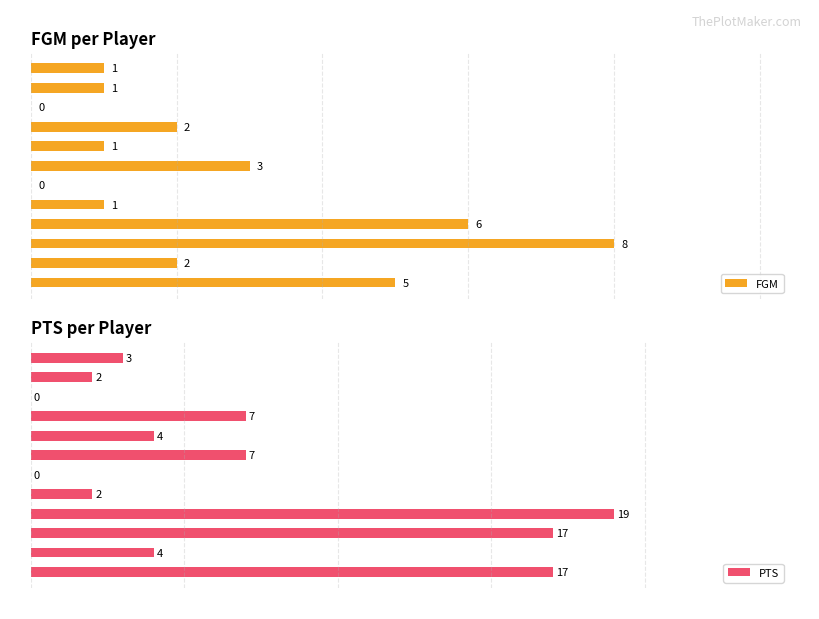

Rank the series by their maximum value, from lowest to highest.

FGM, PTS